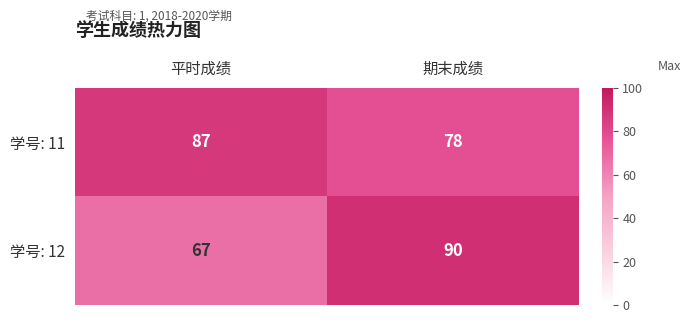

Rank the series at 平时成绩 from highest to lowest value.

学号: 11, 学号: 12